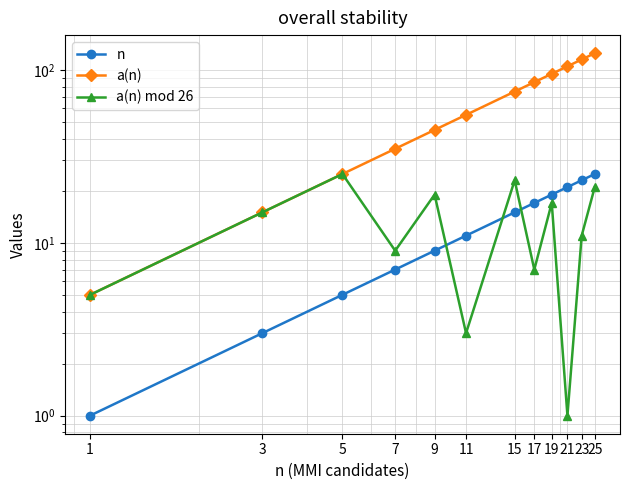

Read the a(n) value at 17.

85